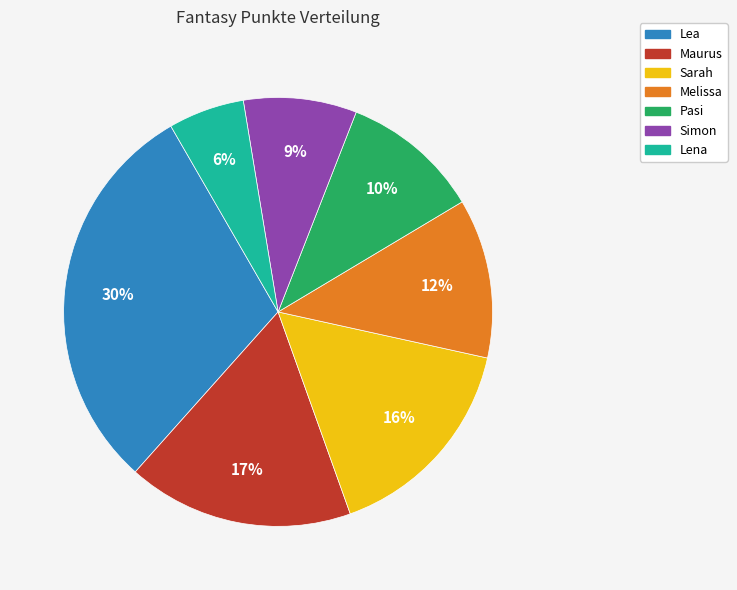

Rank the categories by value from lowest to highest.

Lena, Simon, Pasi, Melissa, Sarah, Maurus, Lea